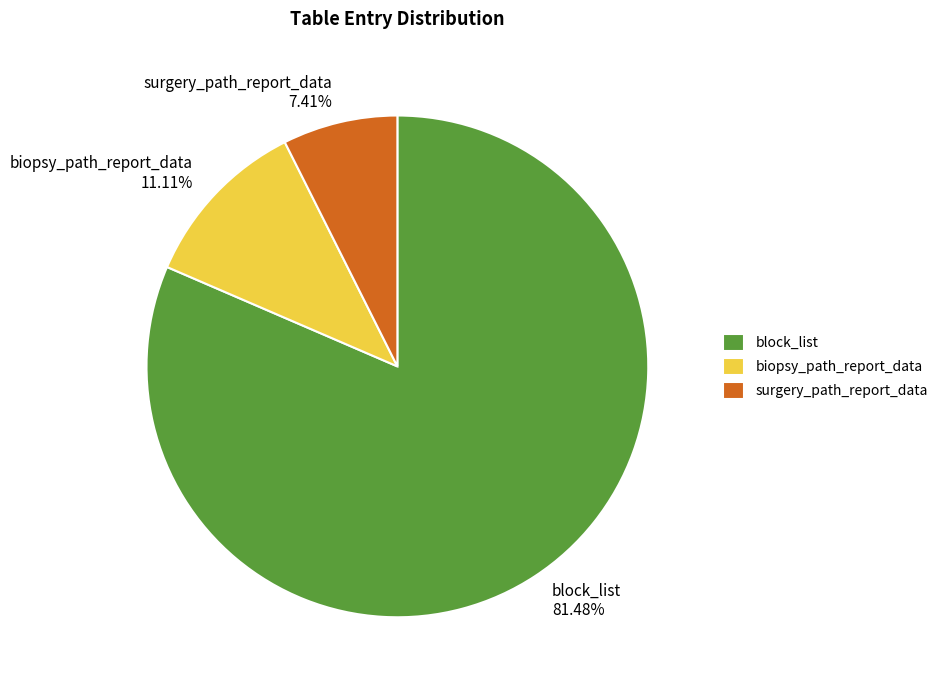

What is the majority slice?

block_list